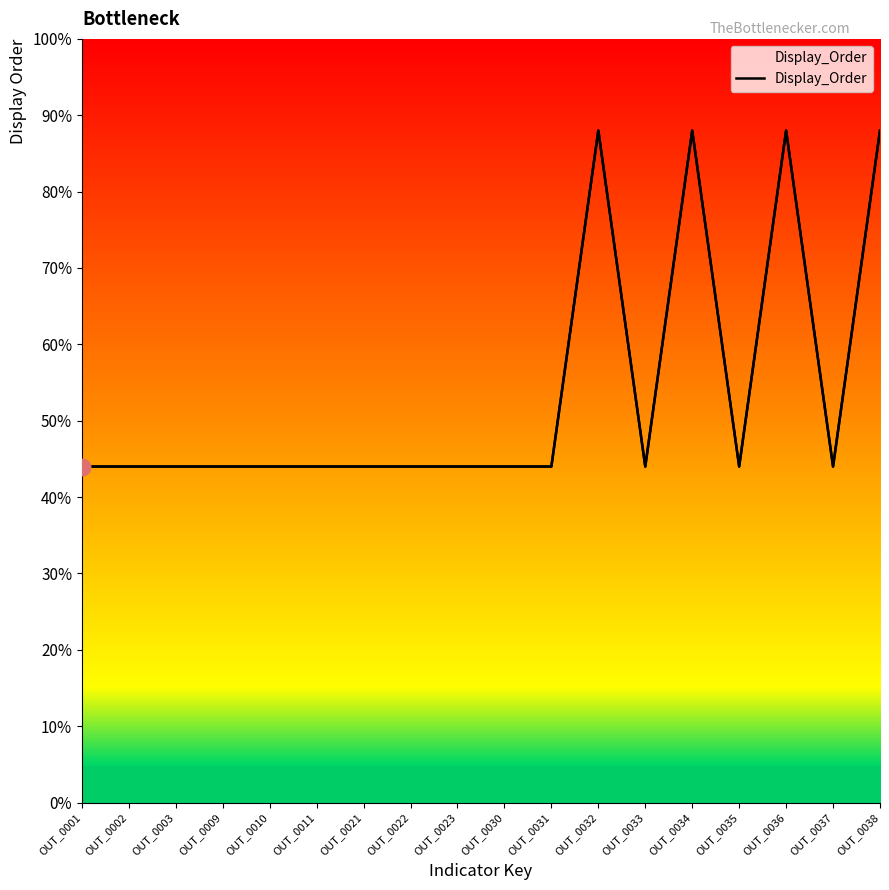

How many interior local peaks (higher than both neighbors) does the data have?

3